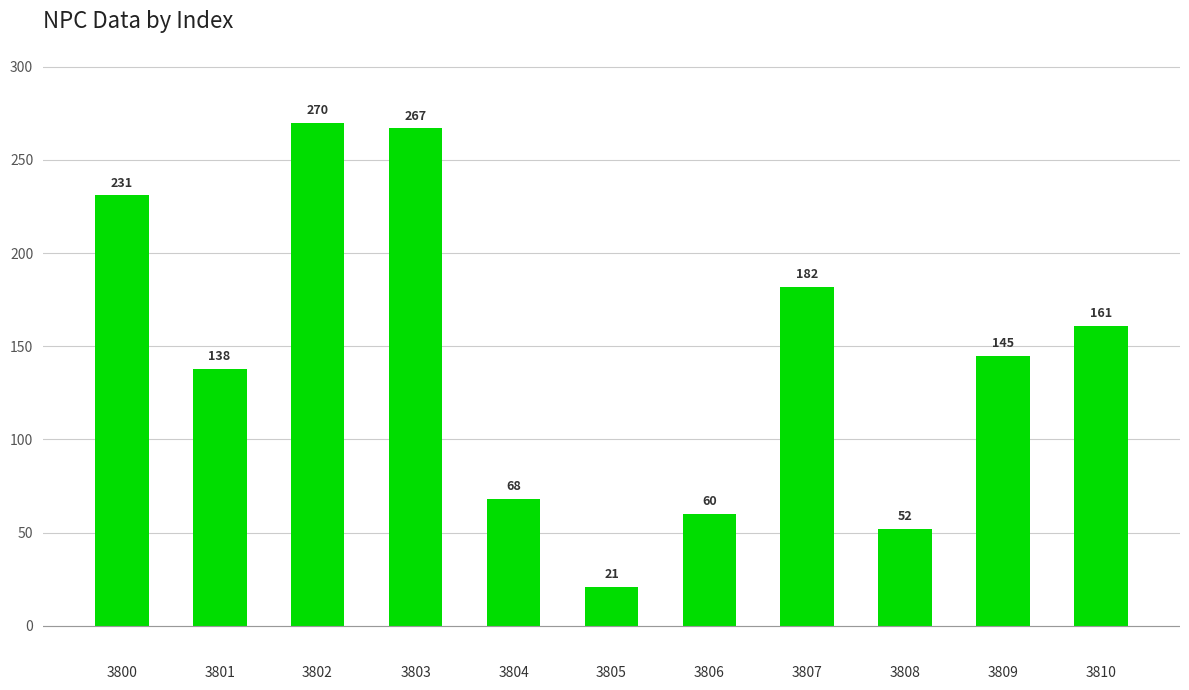

Count the number of data series in this chart.

1